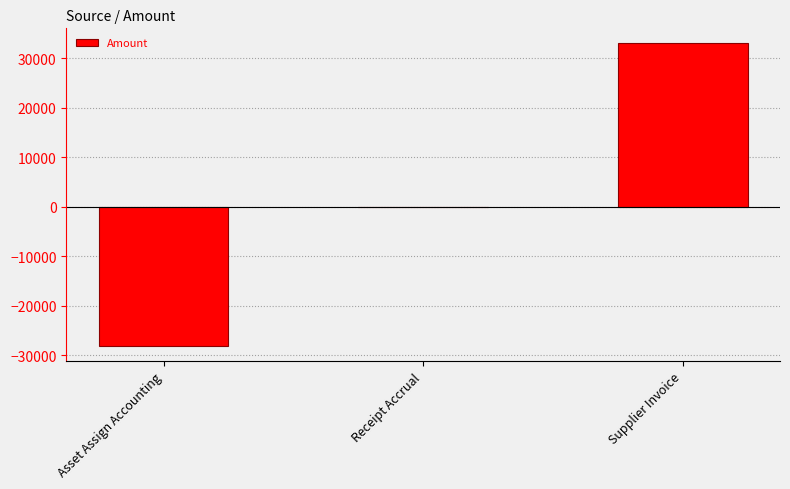

What is the greatest value displayed?

32996.2